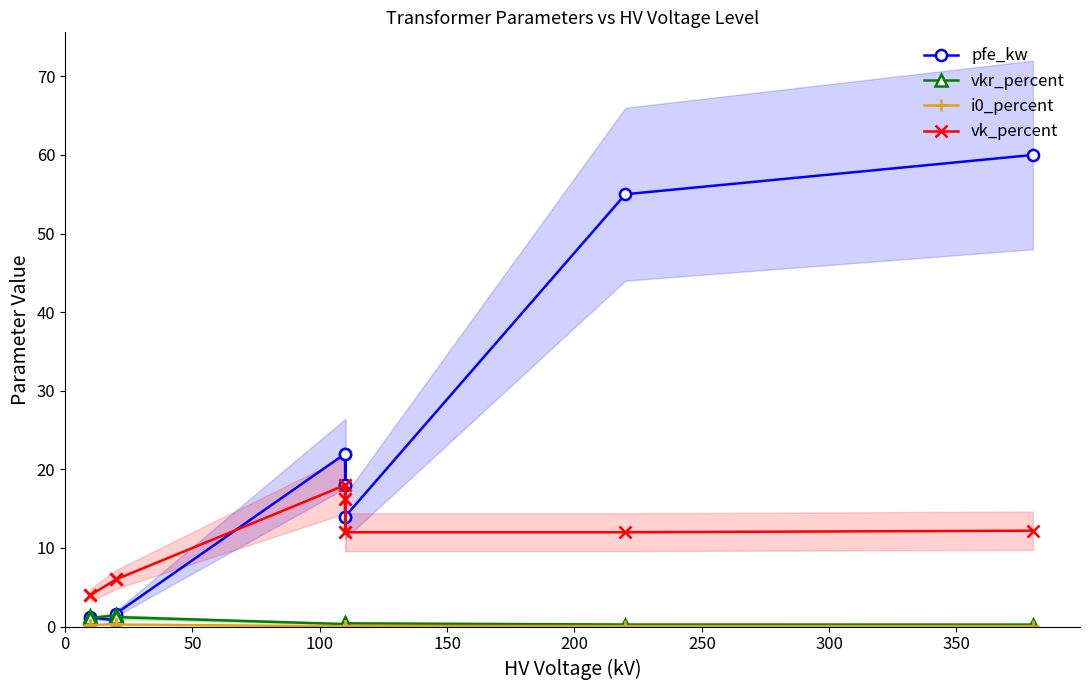

Which series has the largest total across all categories?

pfe_kw